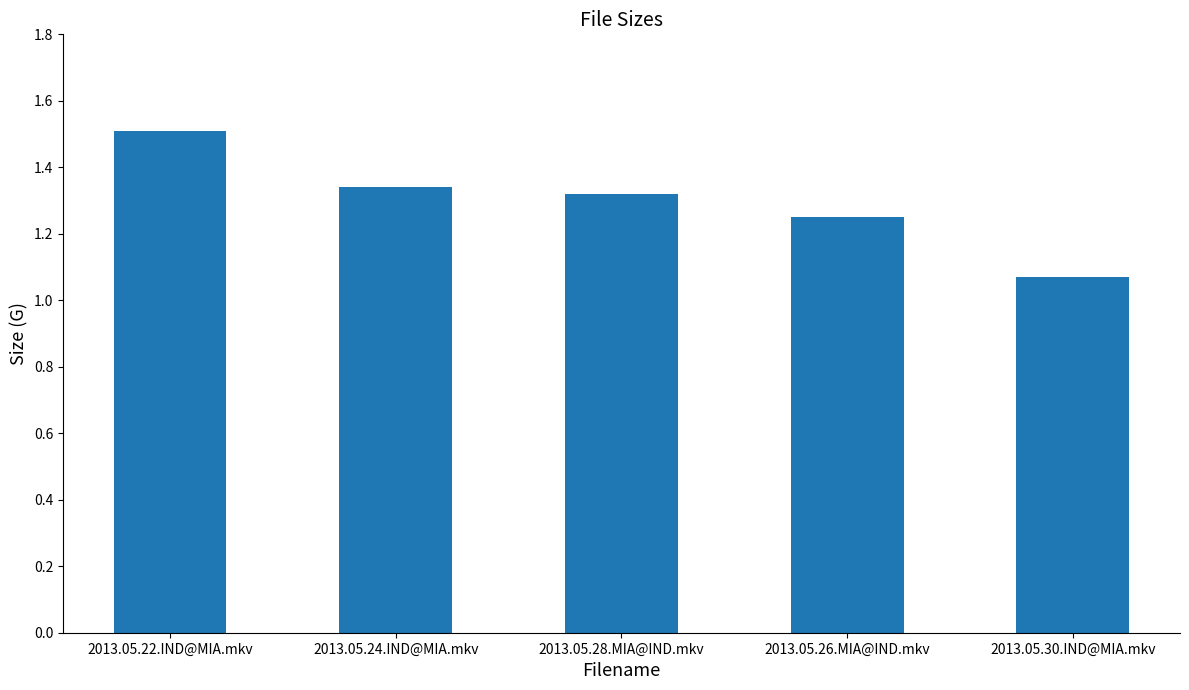

At which category does the chart reach its minimum across all series?

2013.05.30.IND@MIA.mkv